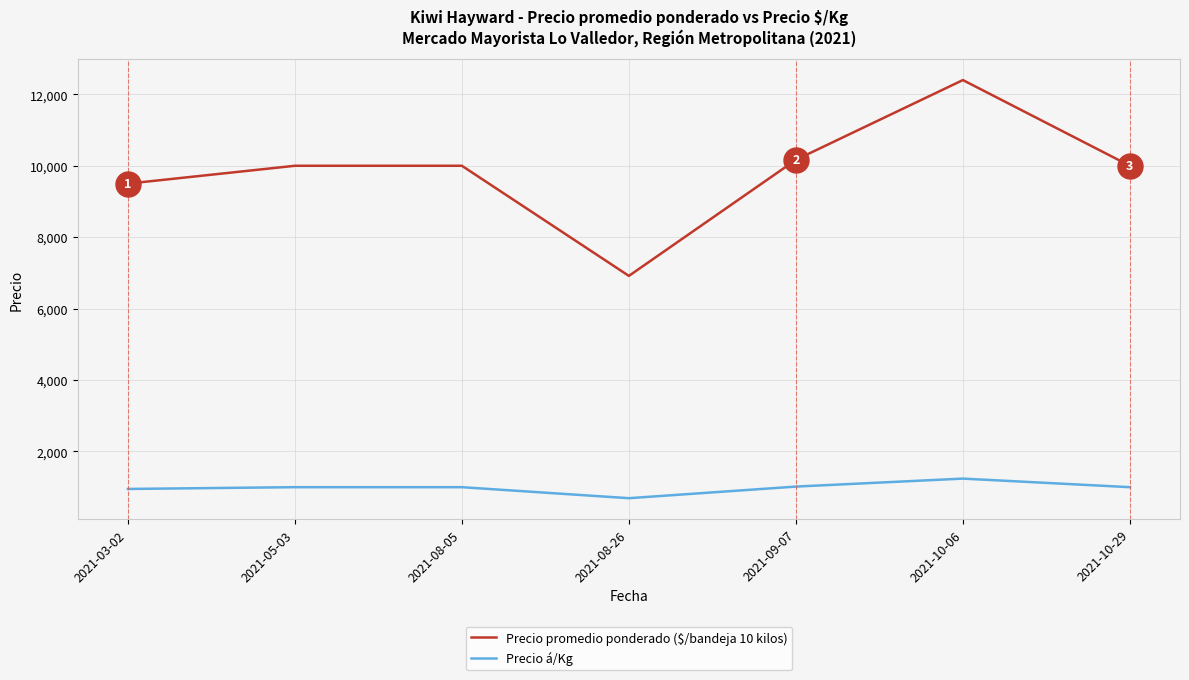

At which category is the sum across all series the highest?

2021-10-06